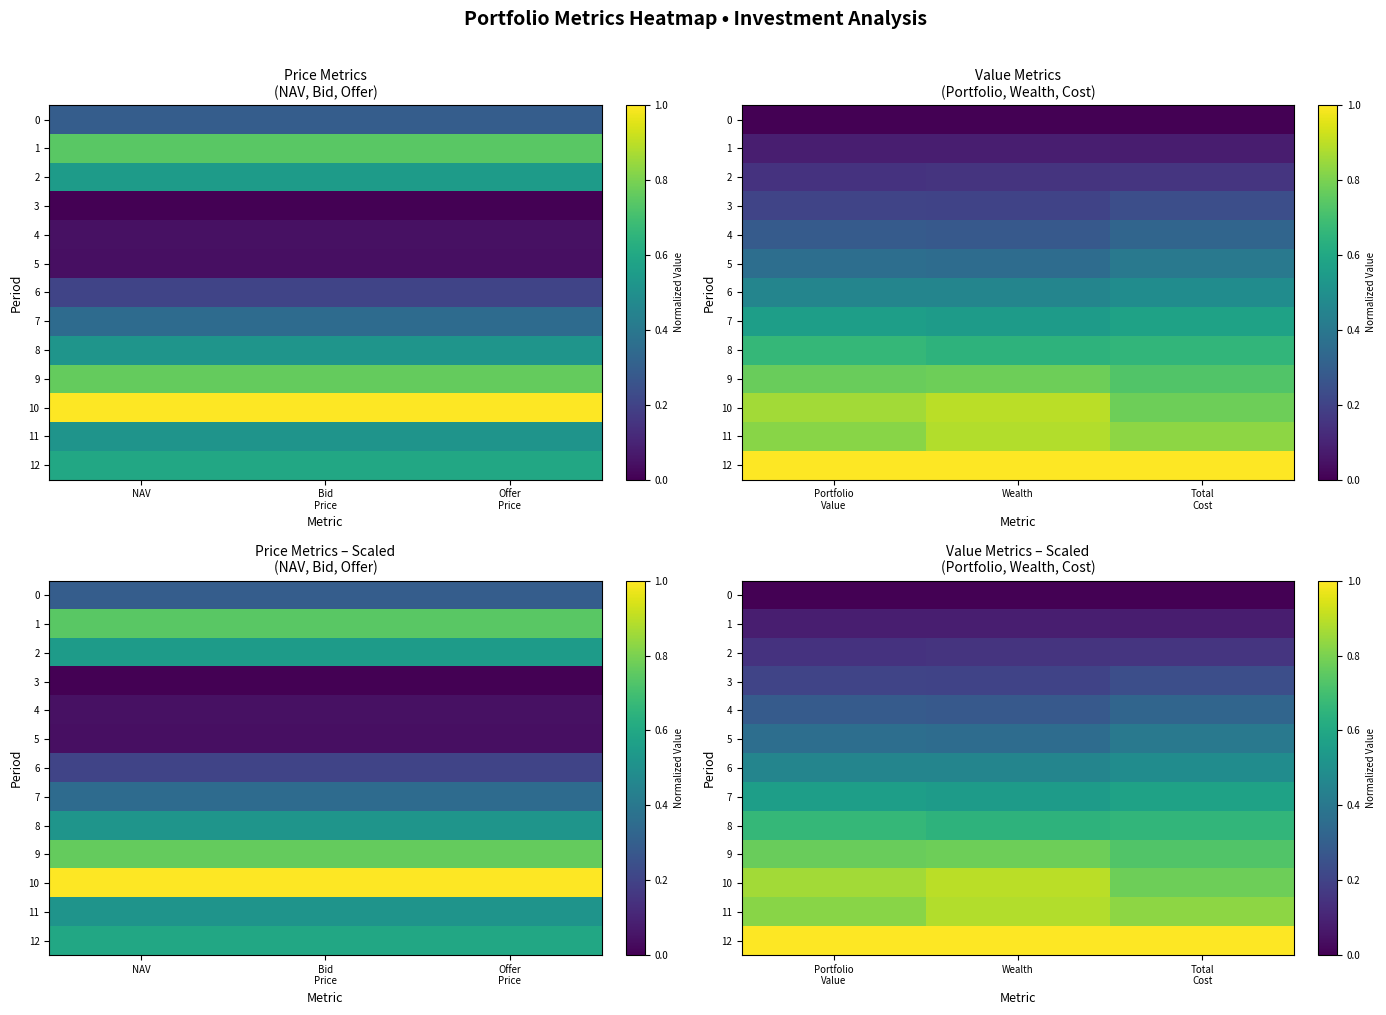

What is the sum of all 9 values?

2.3